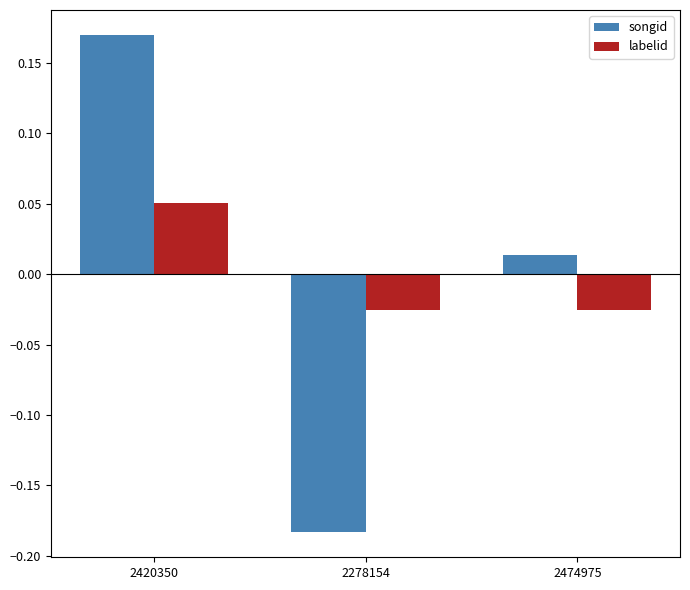

What are all the series names shown in the legend?

songid, labelid